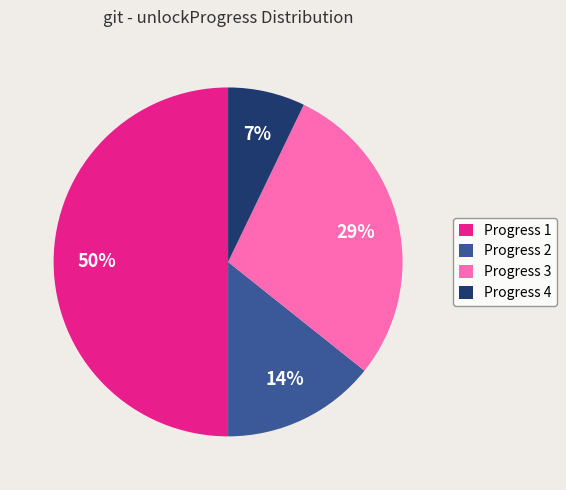

True or false: Progress 3 accounts for 14% of the total.

False